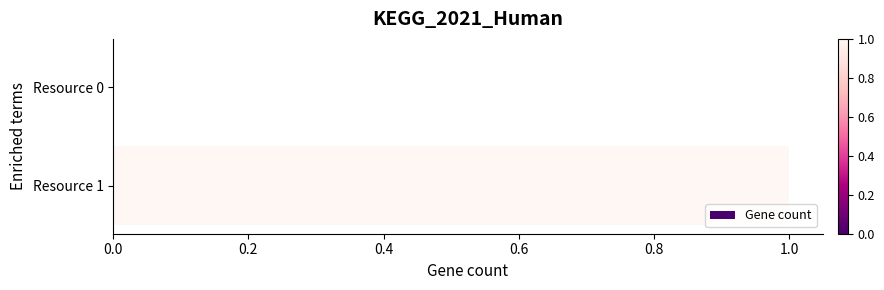

Are the bars horizontal?

Yes